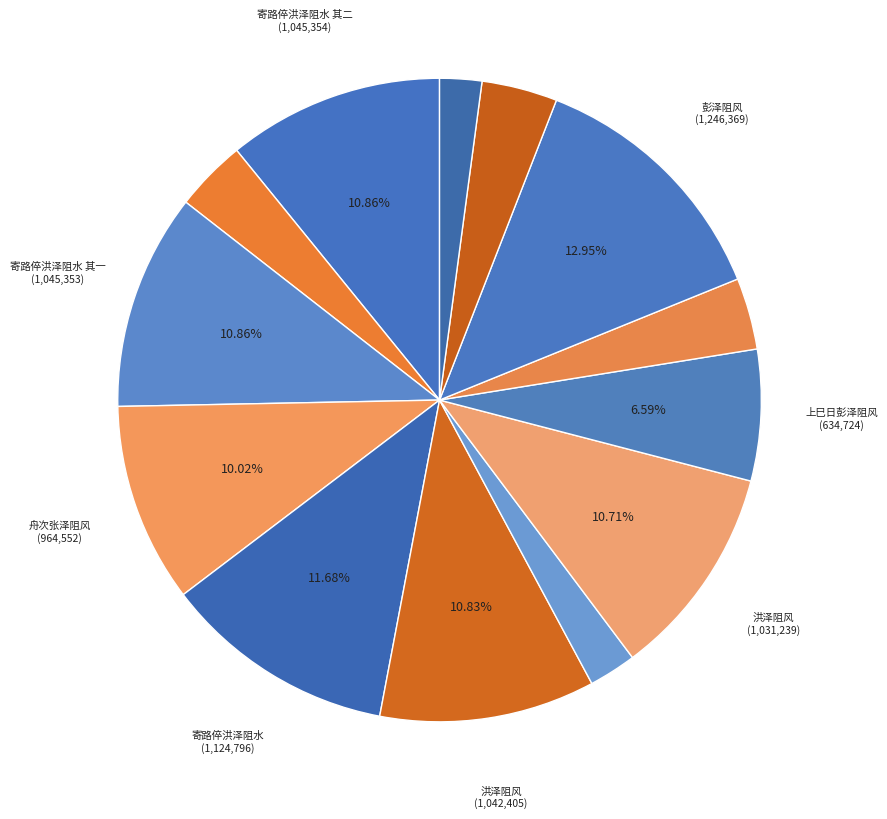

How many segments does this pie chart have?

13